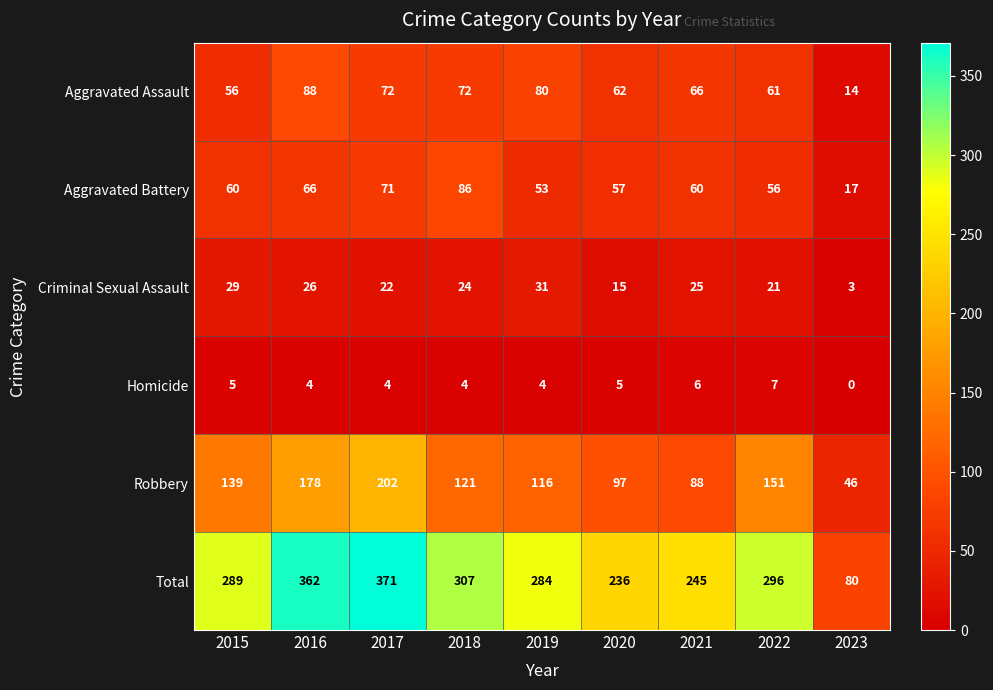

Is it true that Total equals 76 at 2022?

False